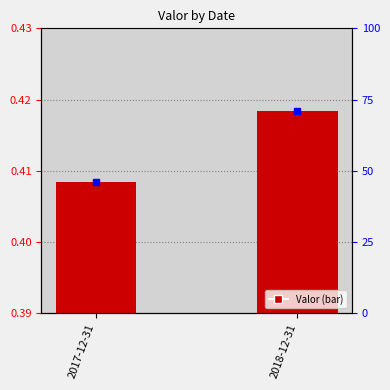

Rank the categories by value from lowest to highest.

2017-12-31, 2018-12-31